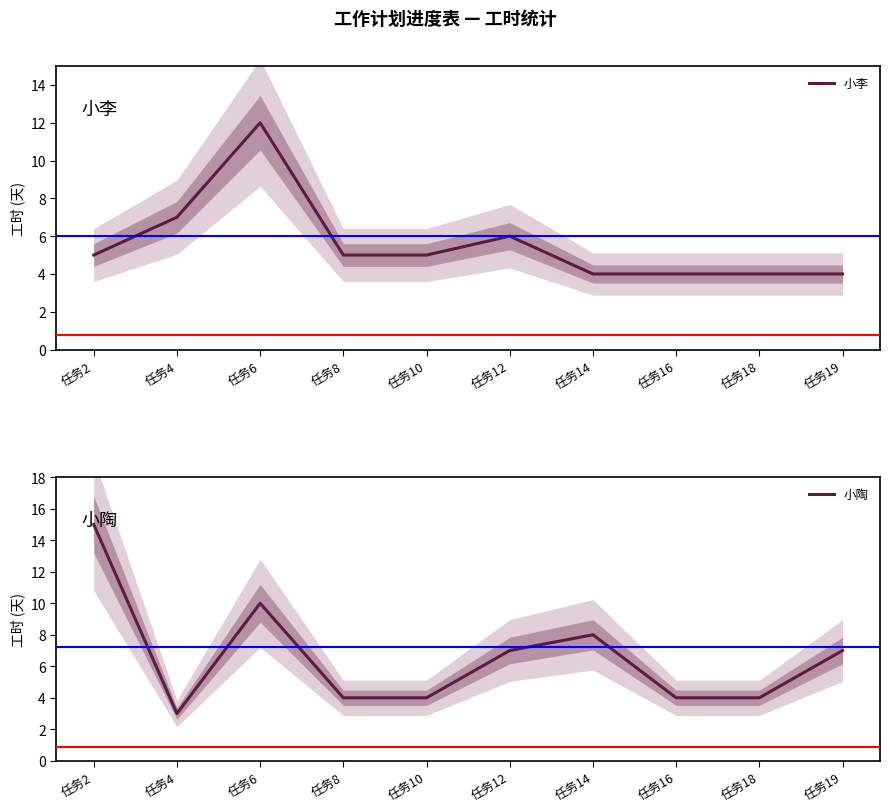

What is the total value across all series at 任务8?

9